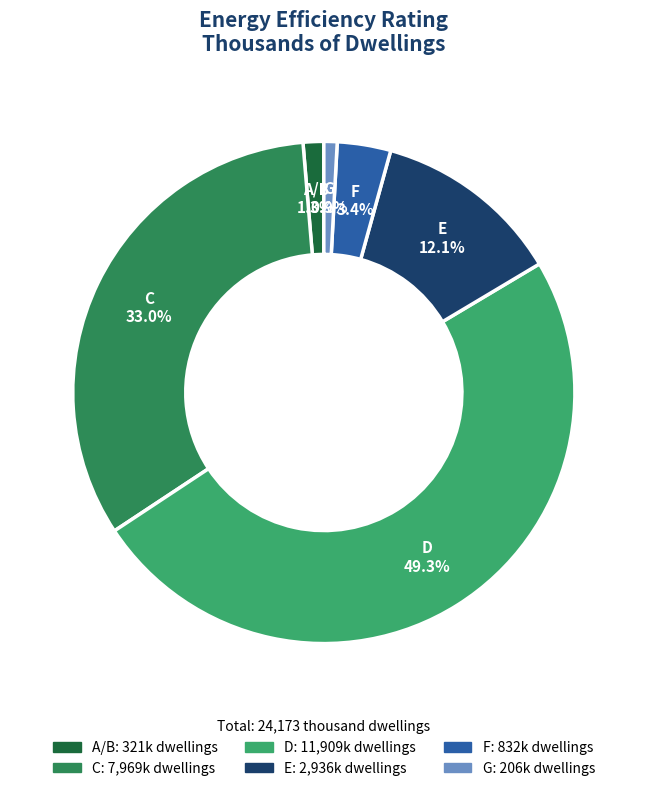

True or false: G accounts for 1% of the total.

True